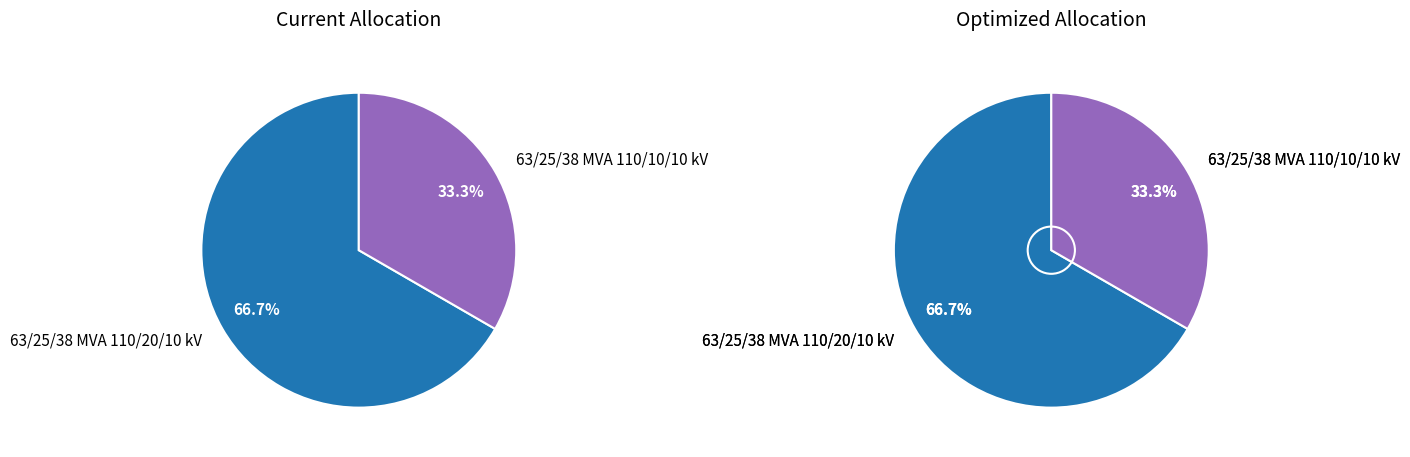

What is the smallest slice in the pie chart?

63/25/38 MVA 110/10/10 kV